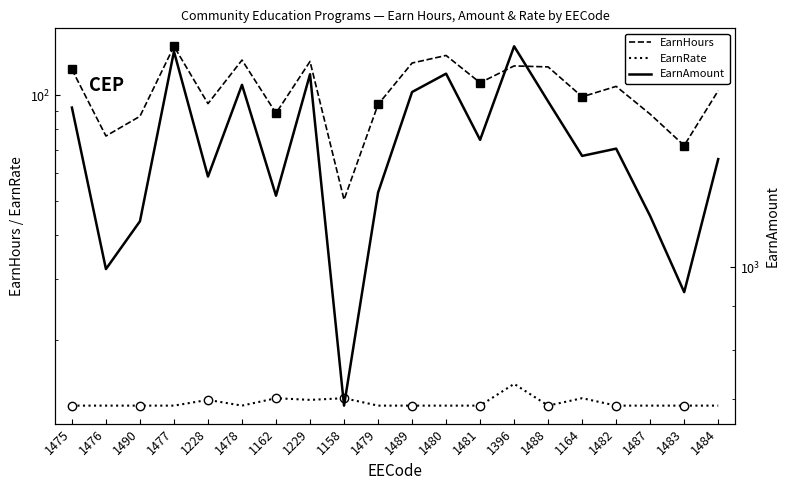

How many distinct data groups are displayed?

3